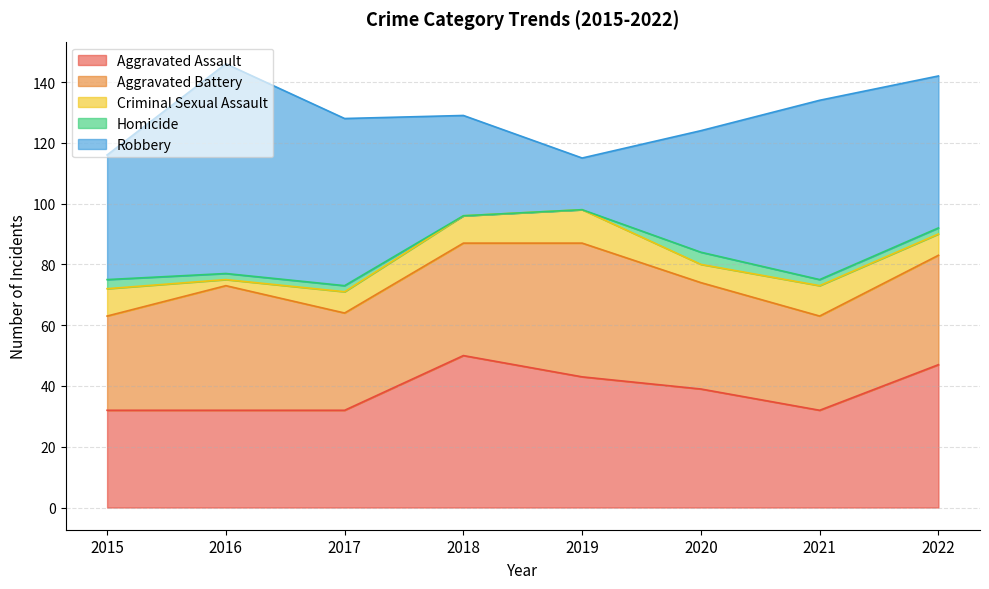

True or false: Homicide and Criminal Sexual Assault cross at least once.

False